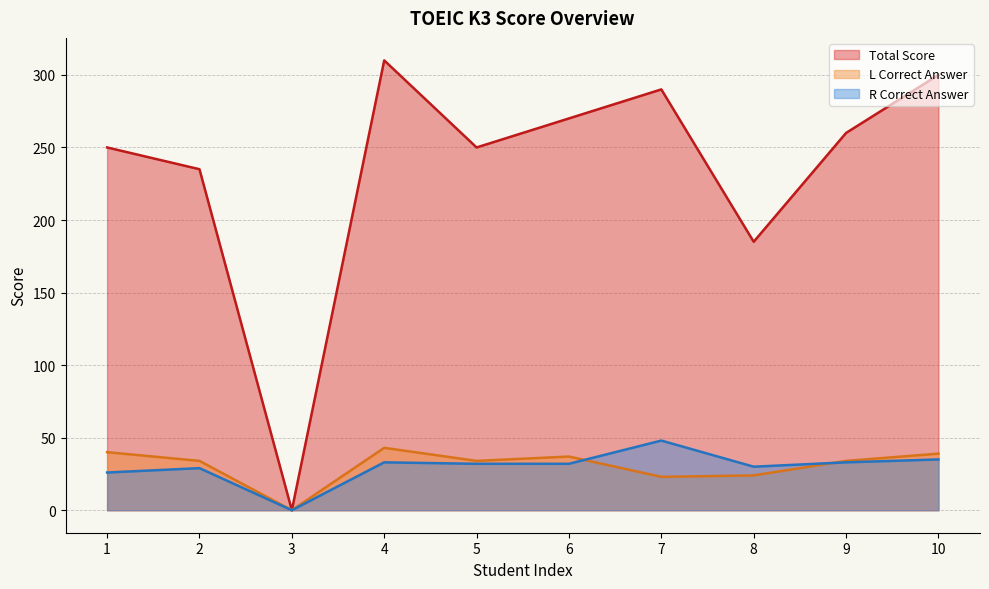

Which has a higher value, 10 or 9?

10